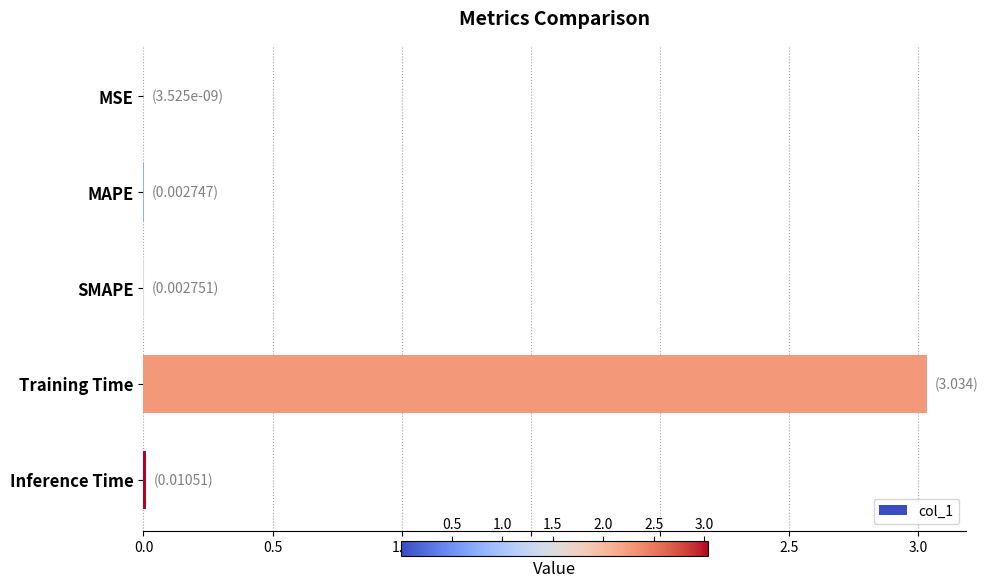

True or false: the data shows 4.7 at Training Time.

False